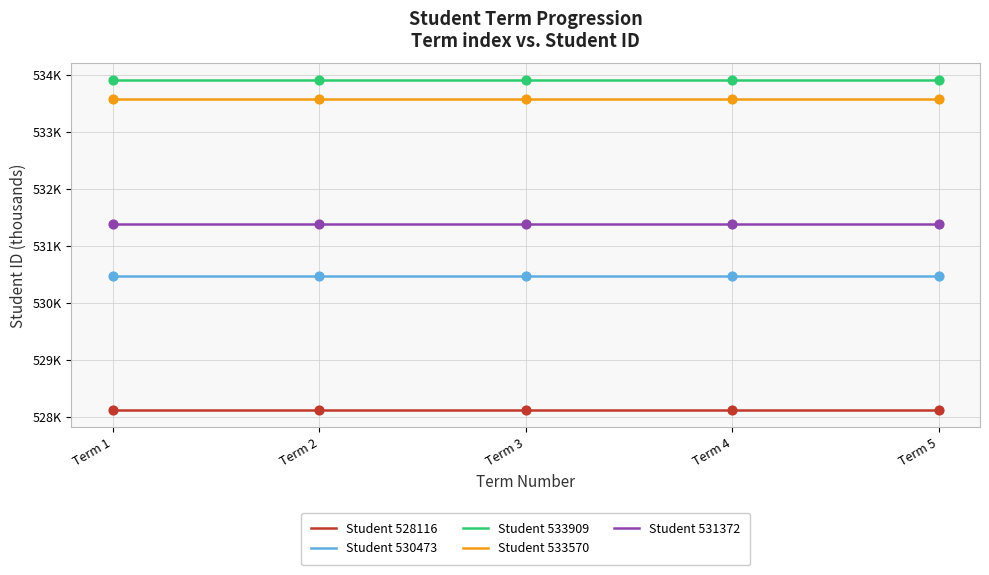

Is the value of Student 533909 at Term 1 greater than the value of Student 533570 at Term 1?

Yes